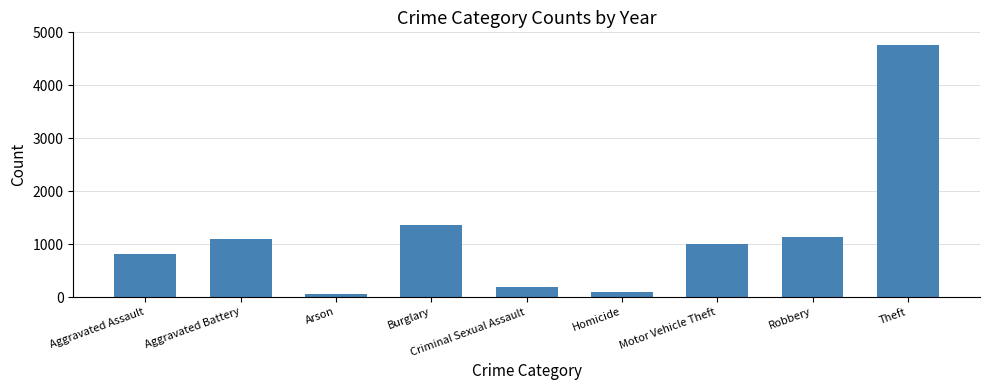

How many series are shown in this chart?

1